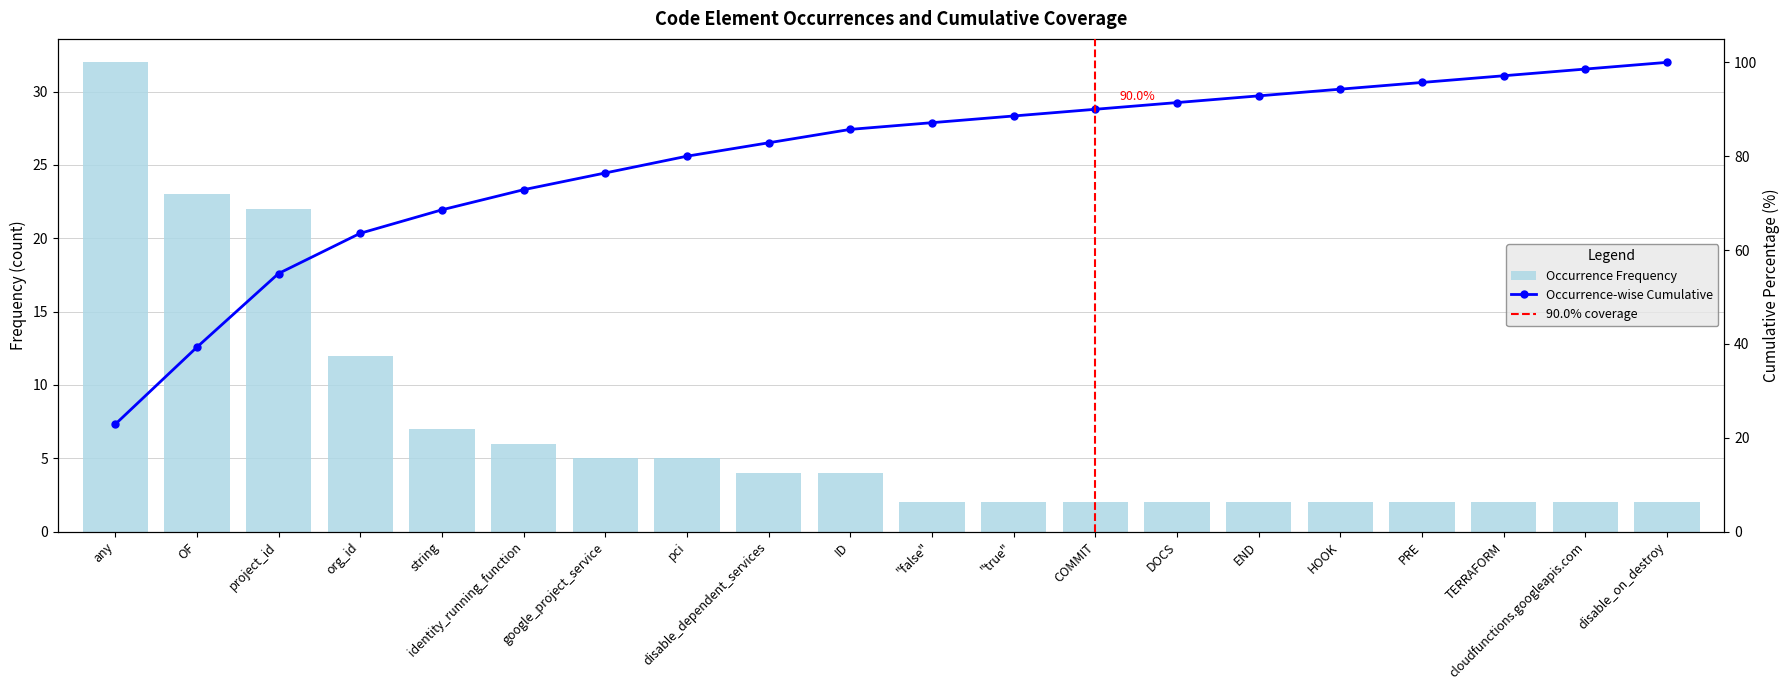

True or false: the data shows 3 at HOOK.

False